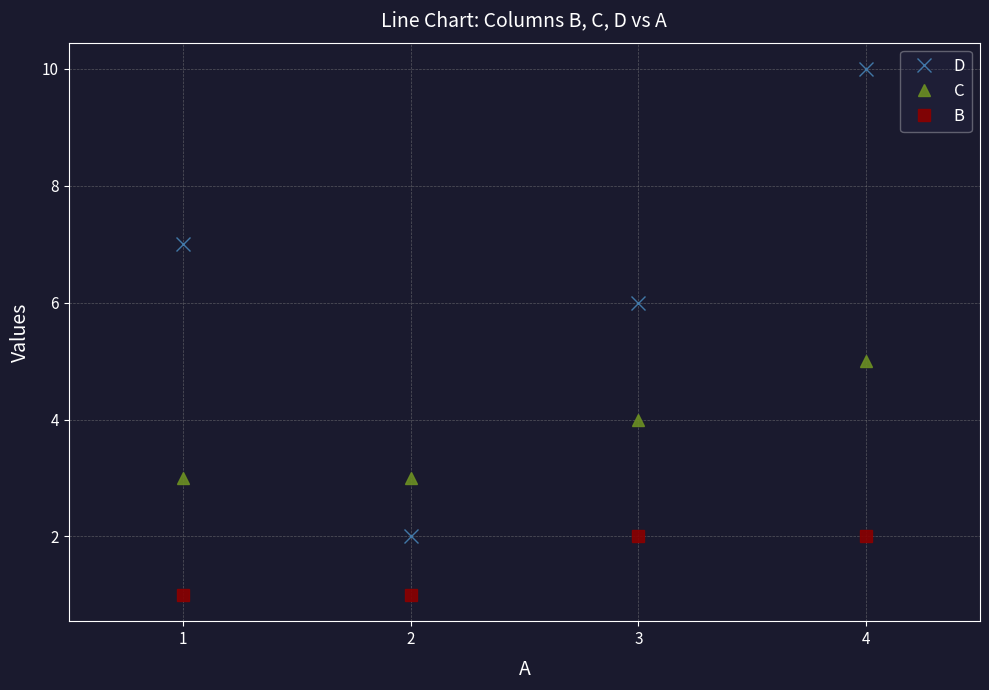

The B series shows 0 at 2. True or false?

False